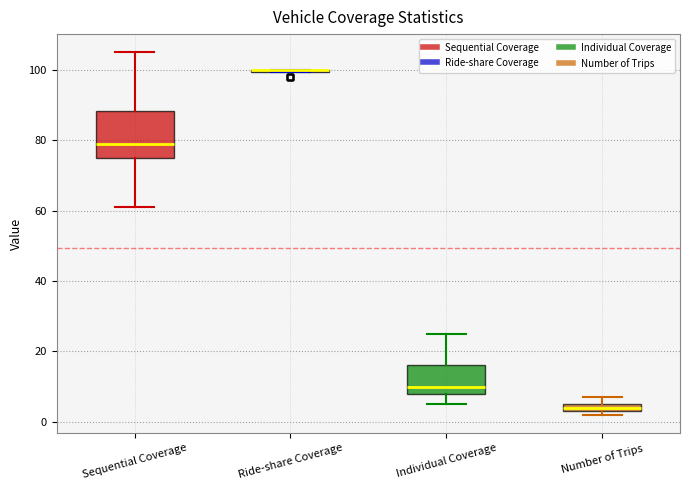

Which box is the tallest, from its lower edge to its upper edge?

Sequential Coverage